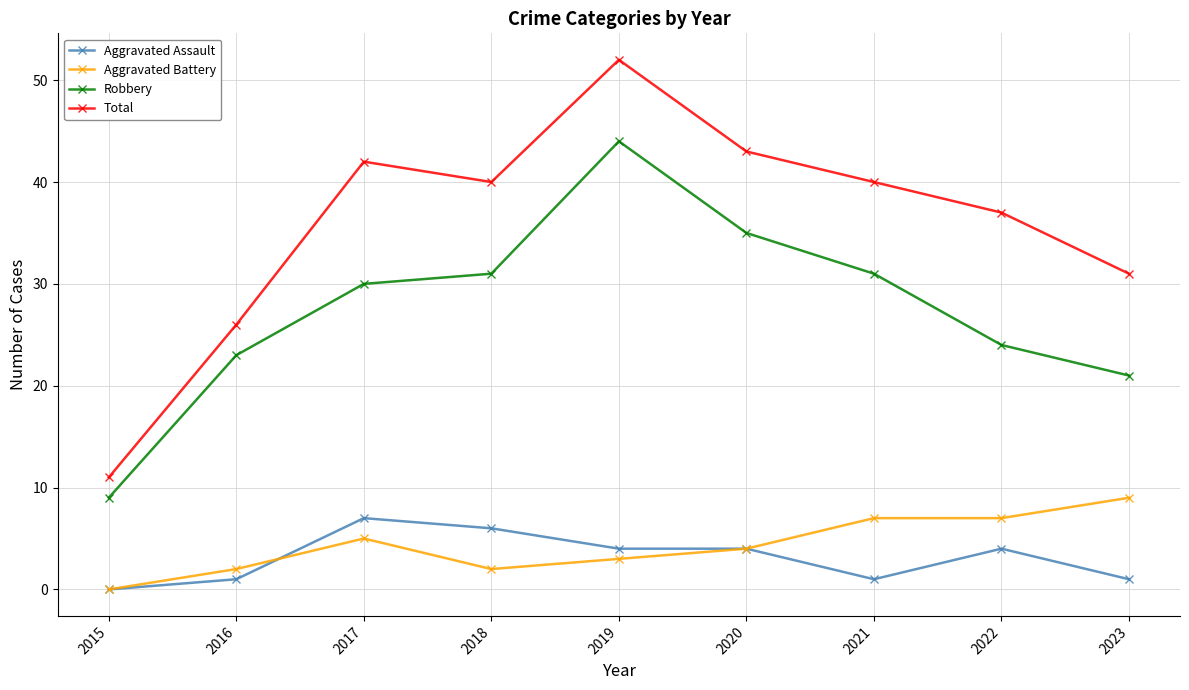

True or false: Total and Robbery intersect in this chart.

False